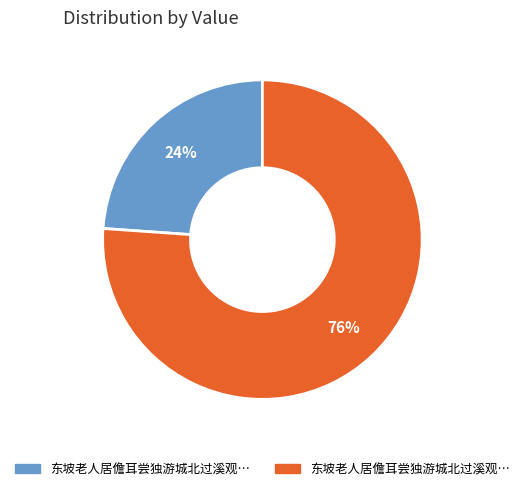

Is there a majority slice in this chart?

Yes